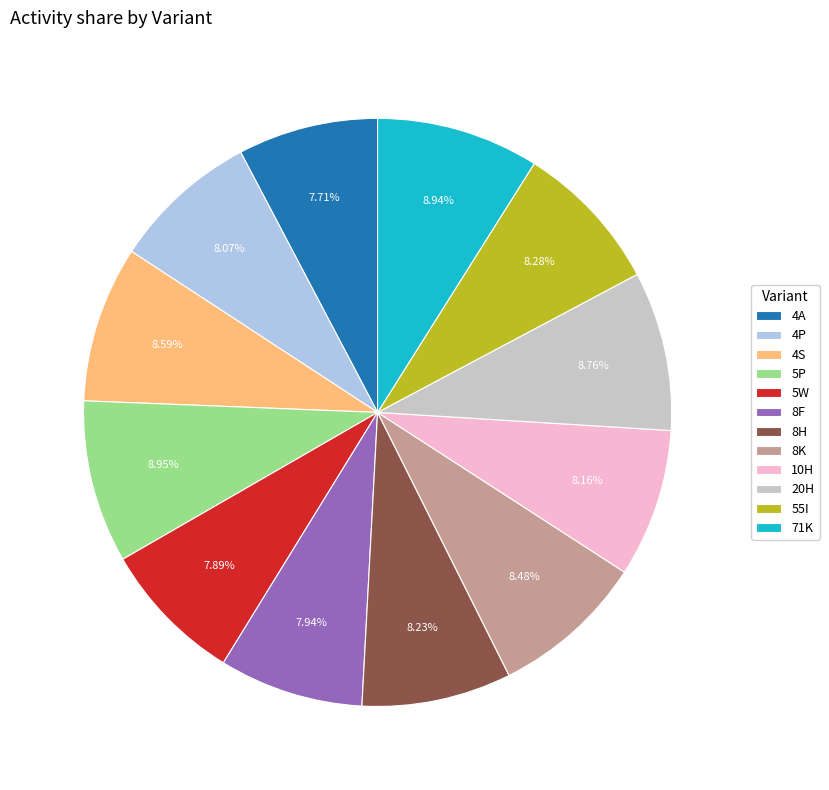

Does 5P account for over 50% of the chart?

No